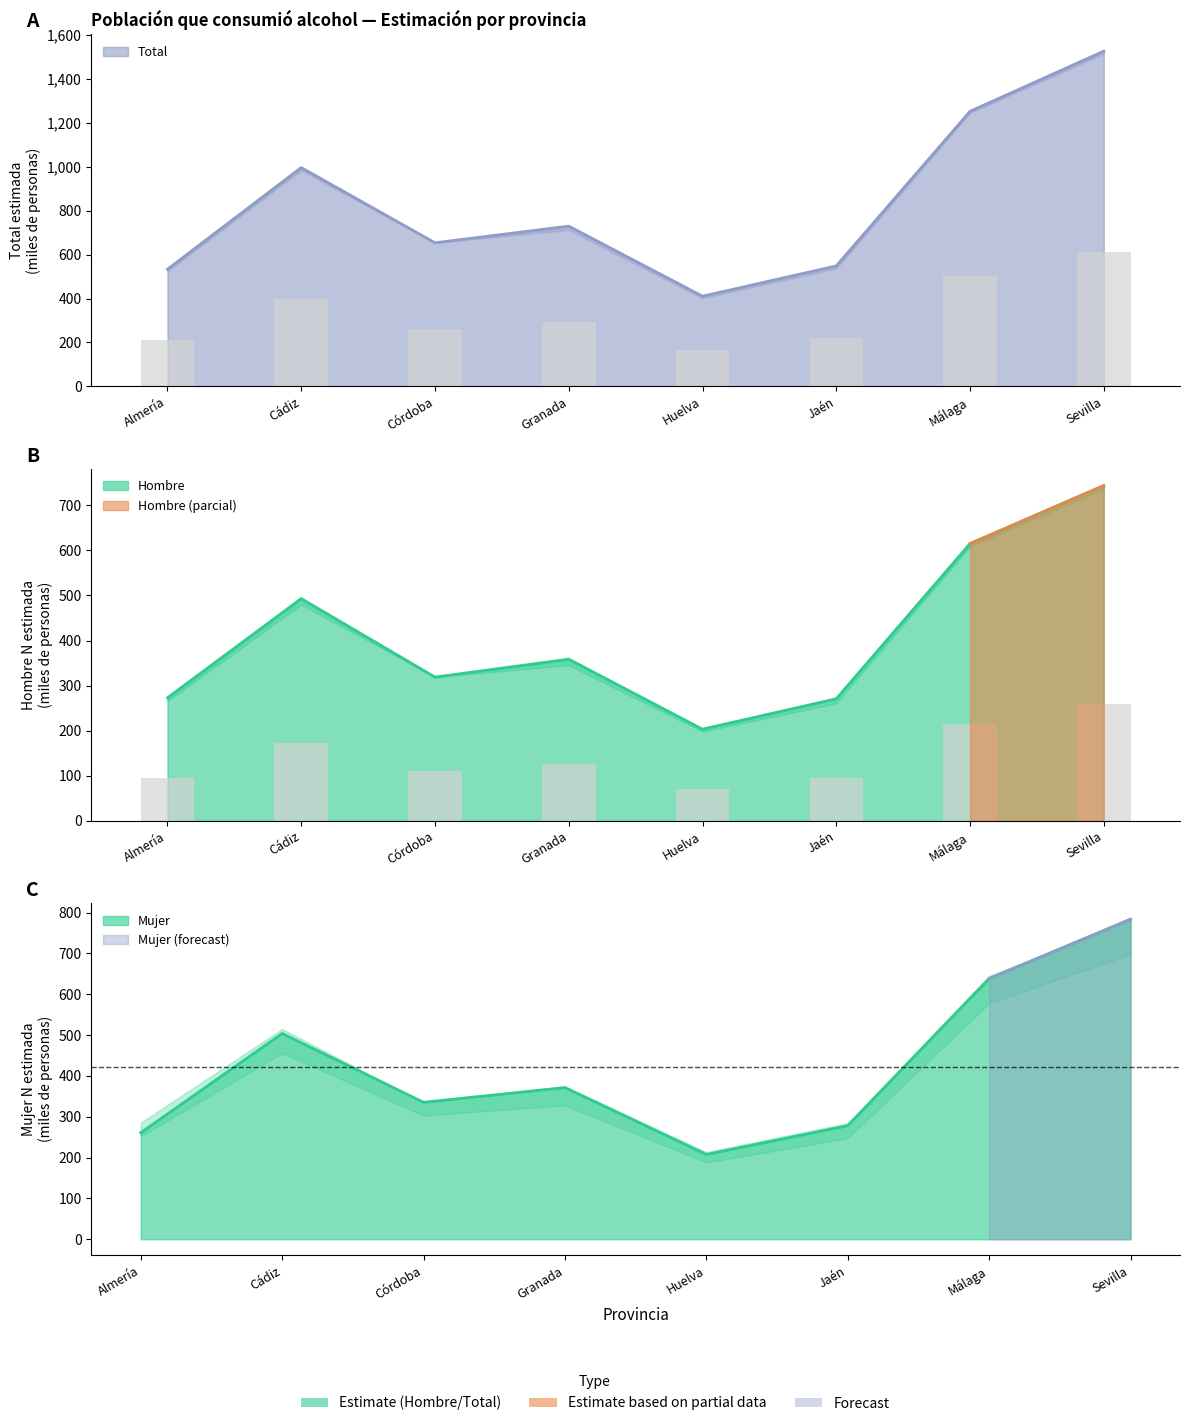

Which category has the highest value in the Hombre N estimada series?

Sevilla